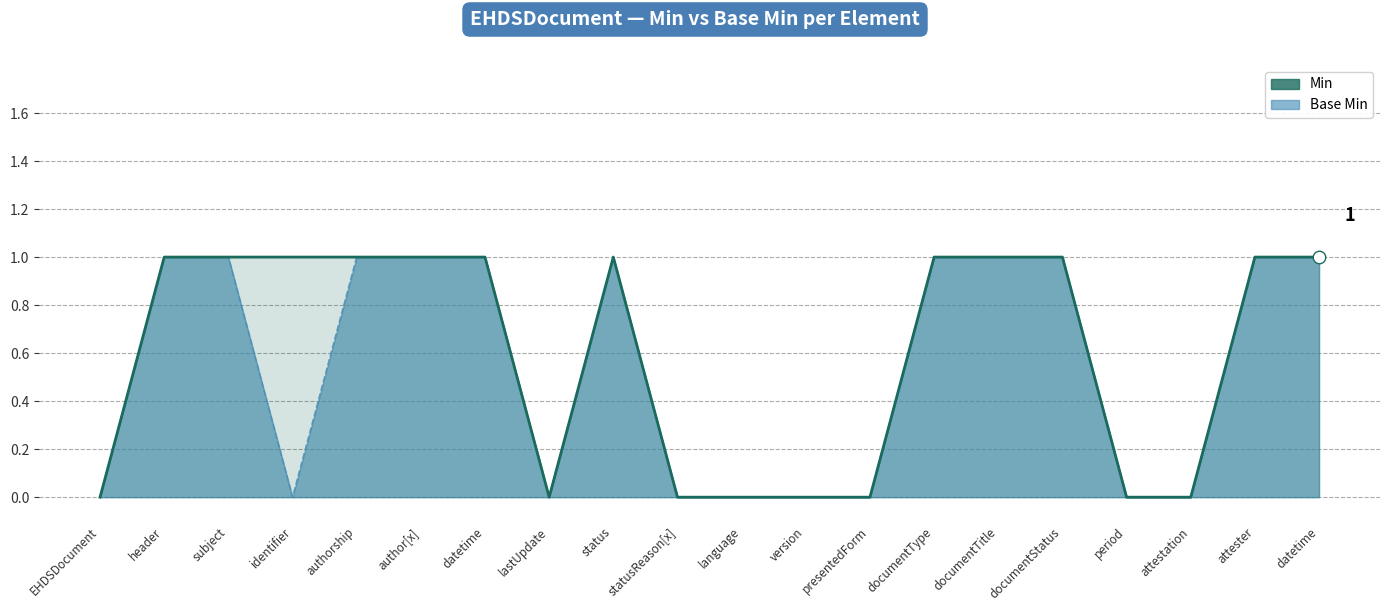

Reading left to right, list all the values displayed in this chart.

0	1	1	1	1	1	1	0	1	0	0	0	0	1	1	1	0	0	1	1